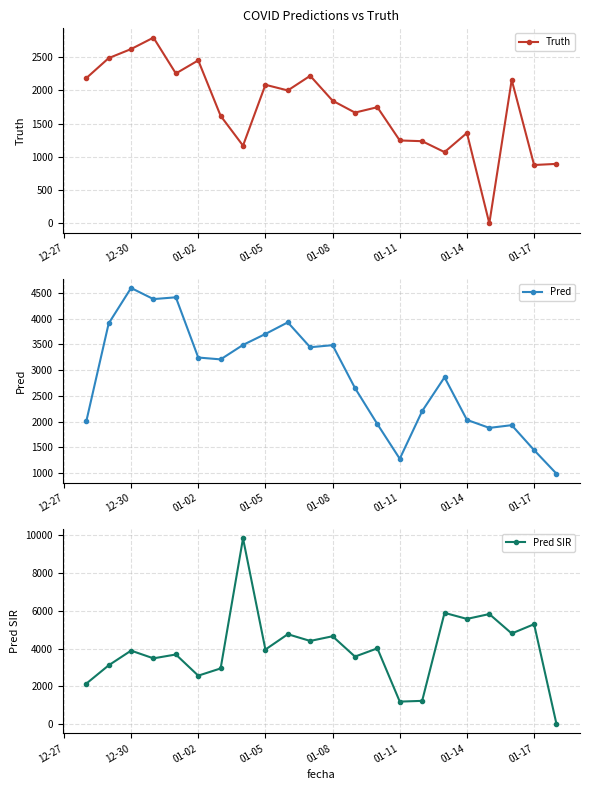

How many lines are shown in the chart?

3